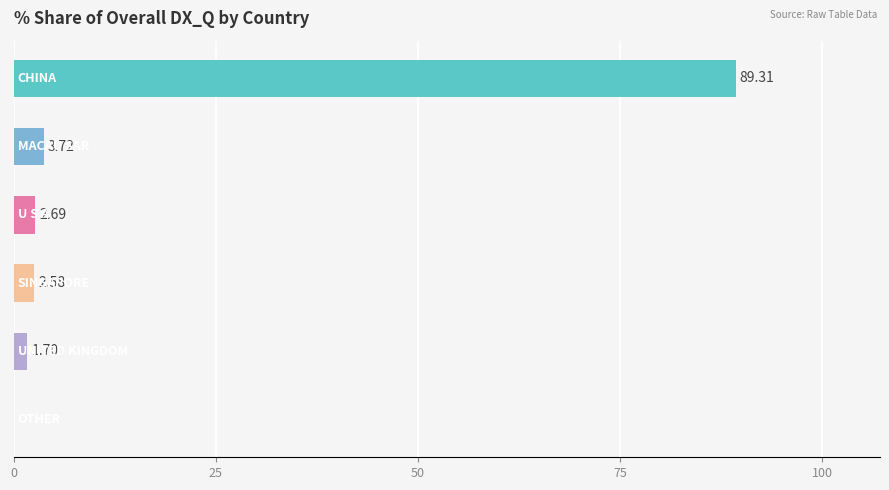

What is the sum of all values?

100.0